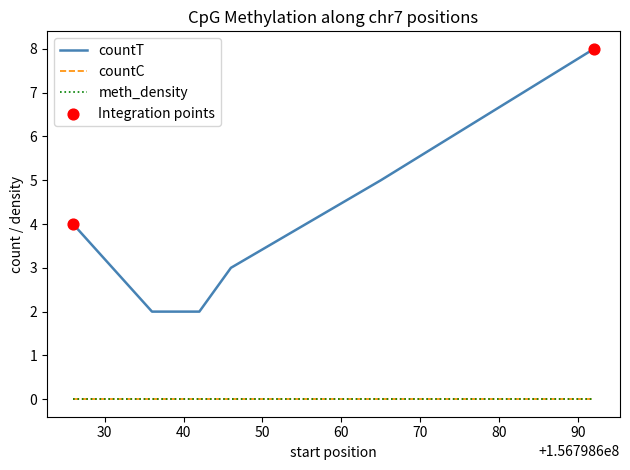

Does the chart have visible grid lines?

No